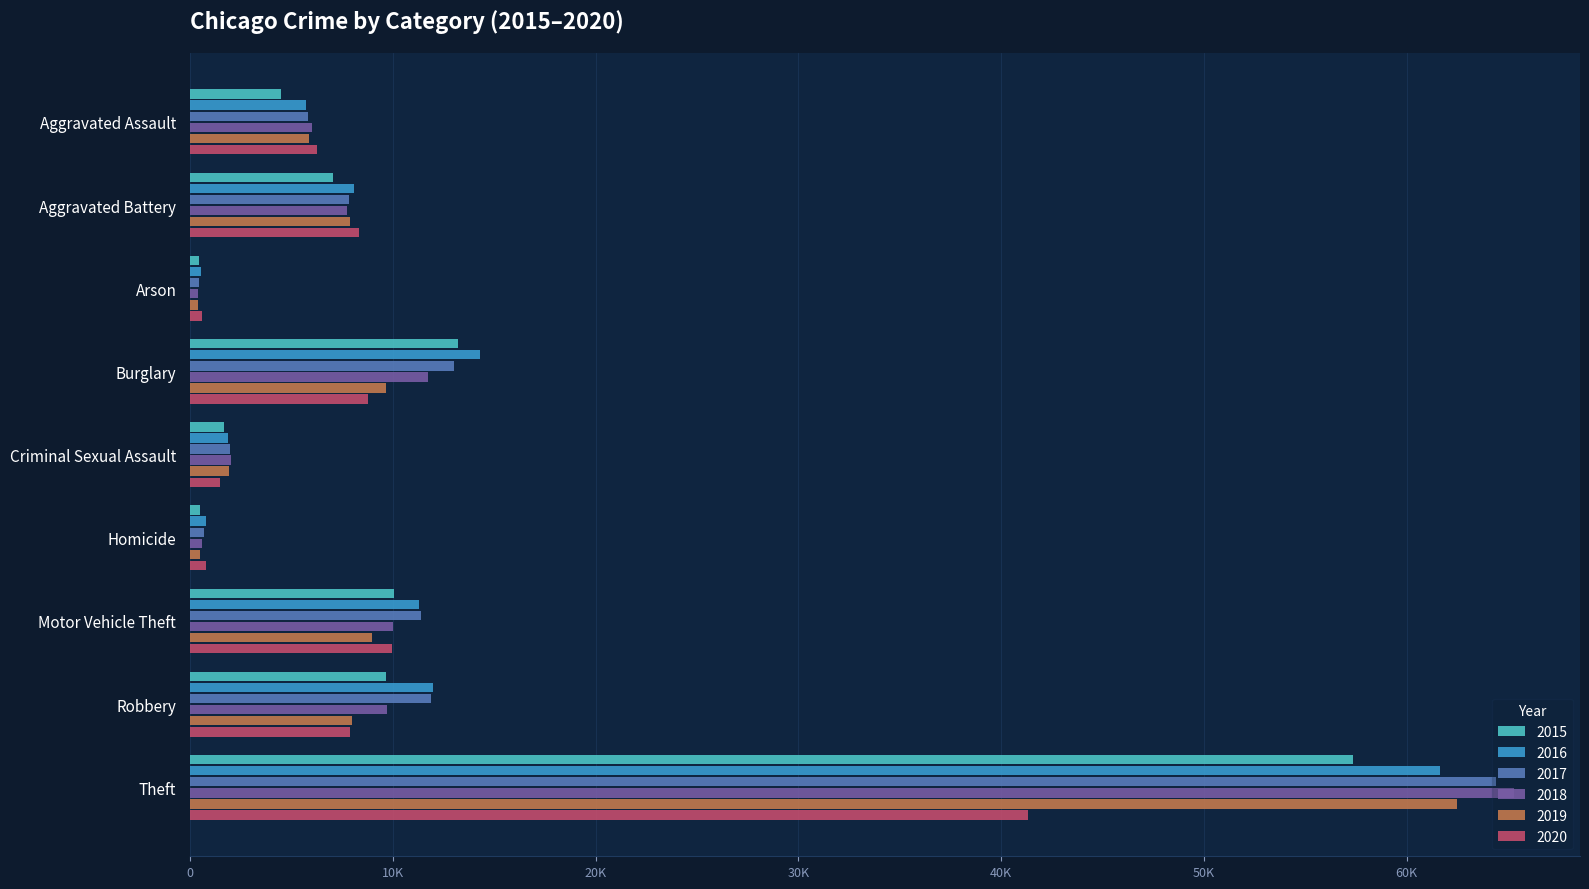

Reading left to right, transcribe all the data shown in this chart.

2015: 4480	7019	448	13184	1687	496	10068	9638	57350
2016: 5712	8086	515	14289	1842	786	11286	11960	61621
2017: 5793	7845	444	13001	1960	672	11380	11880	64386
2018: 6001	7735	373	11747	2014	589	9985	9681	65287
2019: 5841	7857	376	9638	1903	498	8976	7995	62492
2020: 6263	8320	588	8758	1473	787	9959	7855	41325